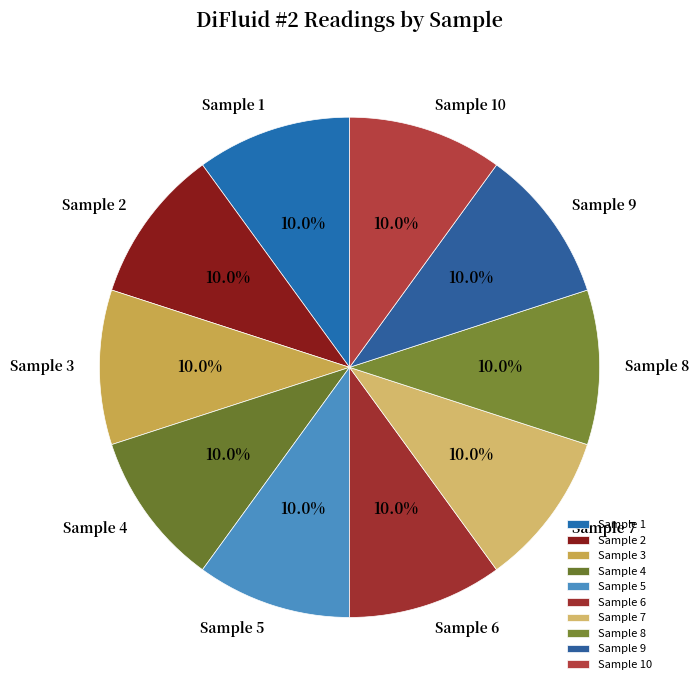

Is there a majority slice in this chart?

No